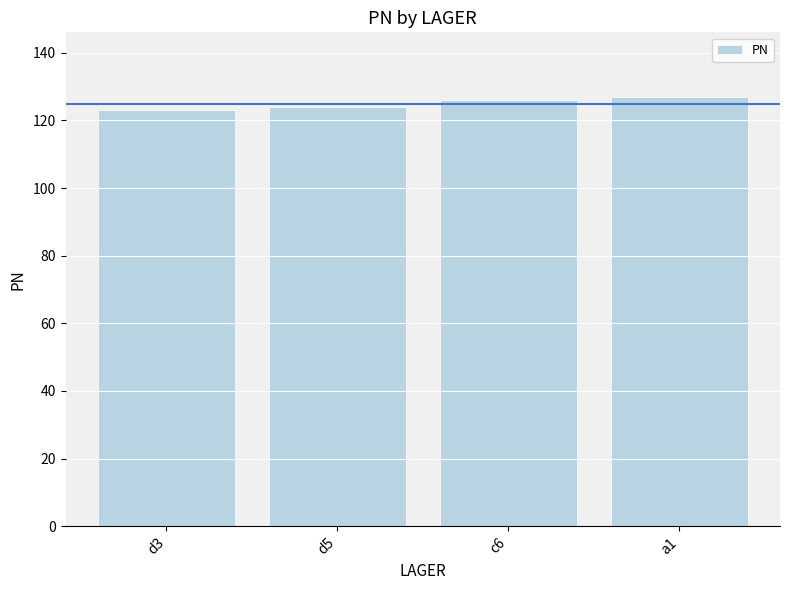

Between d3 and a1, which is larger?

a1